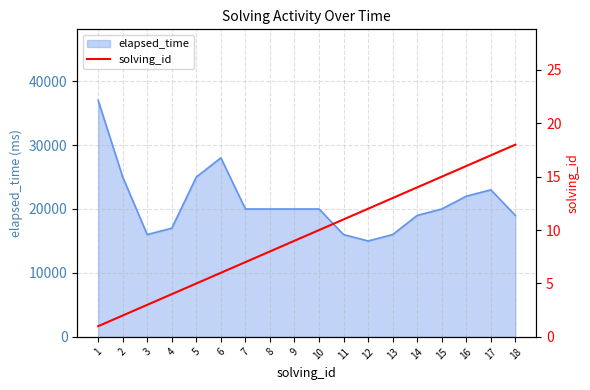

Which has a higher value, 6 or 4?

6